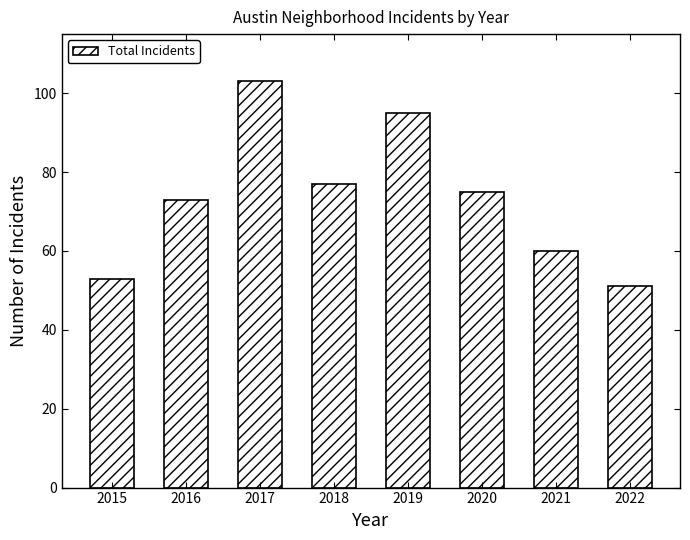

What is the change in value from 2016 to 2020?

+2